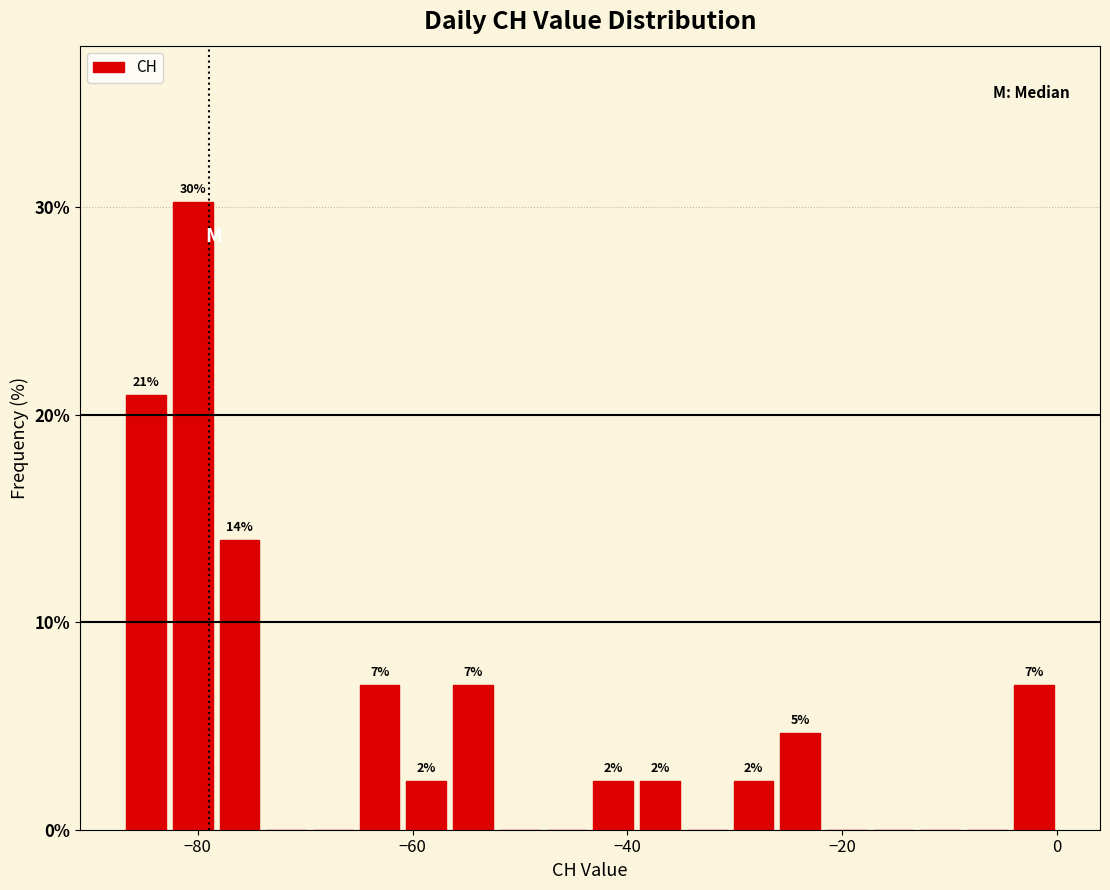

Read against the x-axis, roughly where is the centre of the tallest bar?

-80